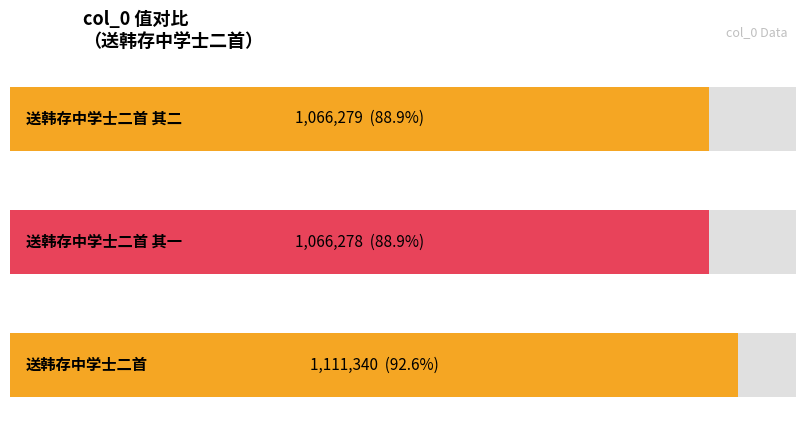

The value at 送韩存中学士二首 其二 is 1066279. True or false?

True